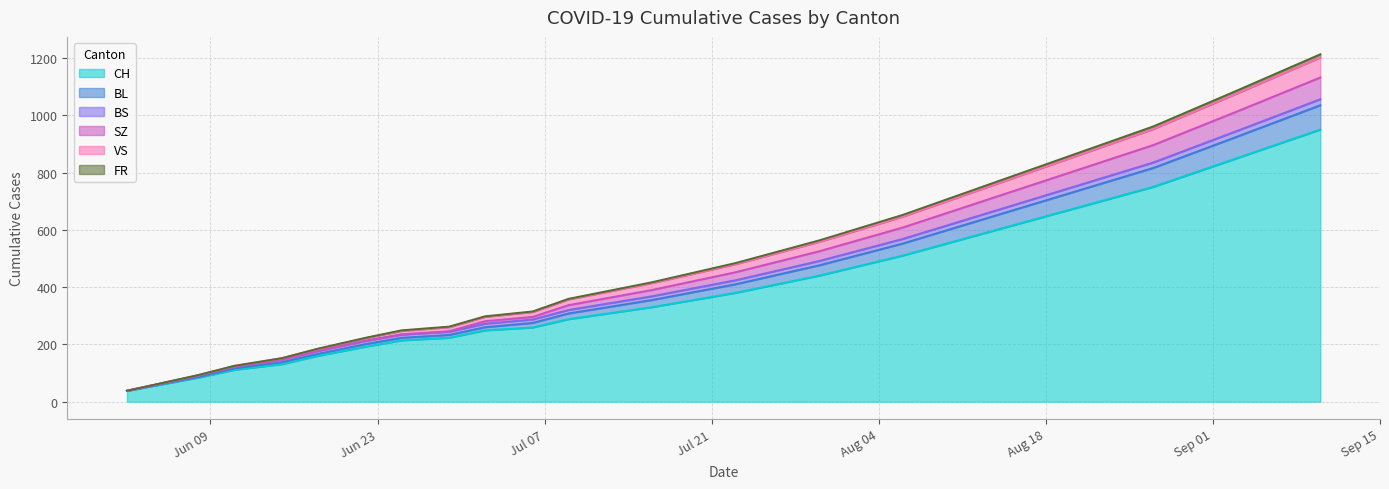

What is the highest value of the CH series?

950